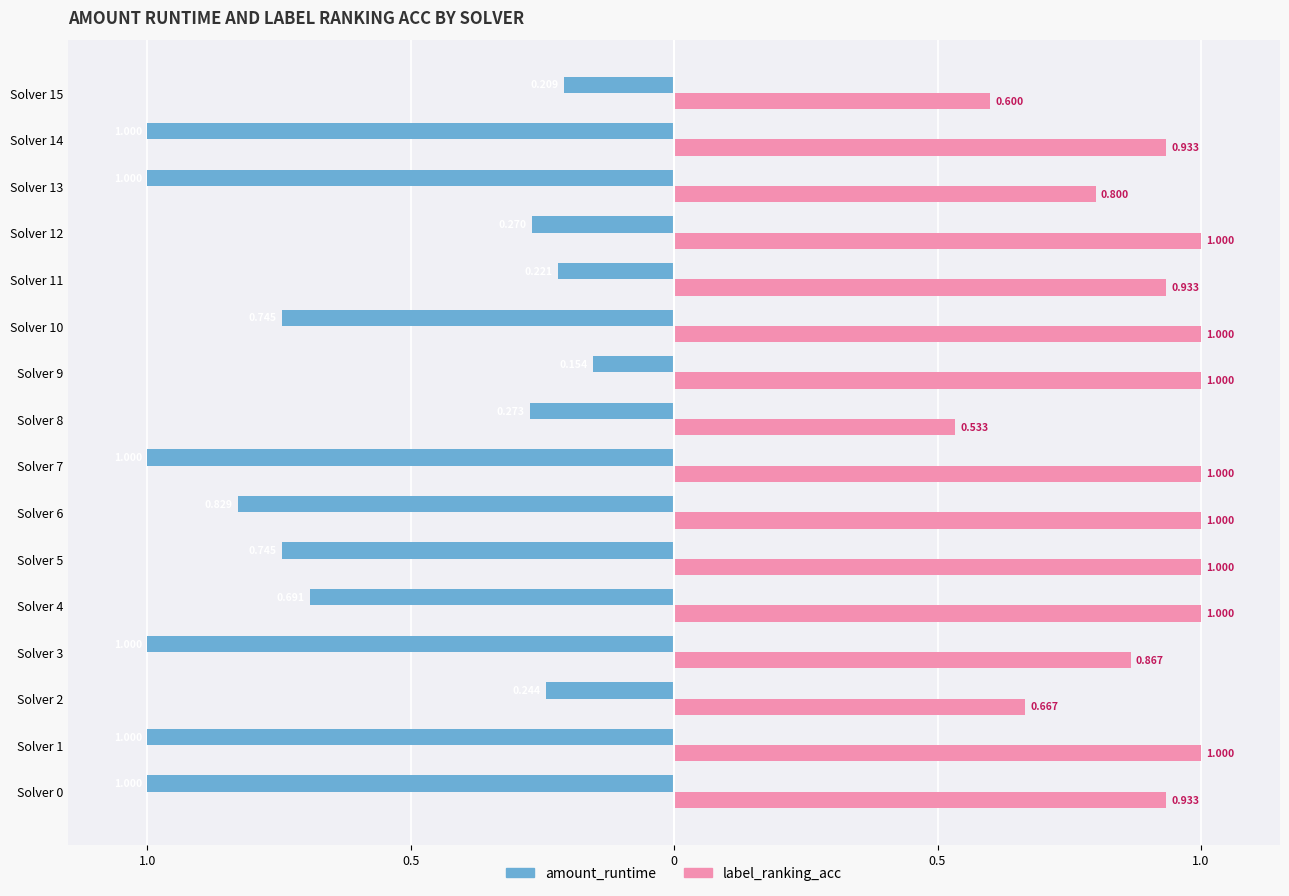

What are all the series names shown in the legend?

amount_runtime, label_ranking_acc